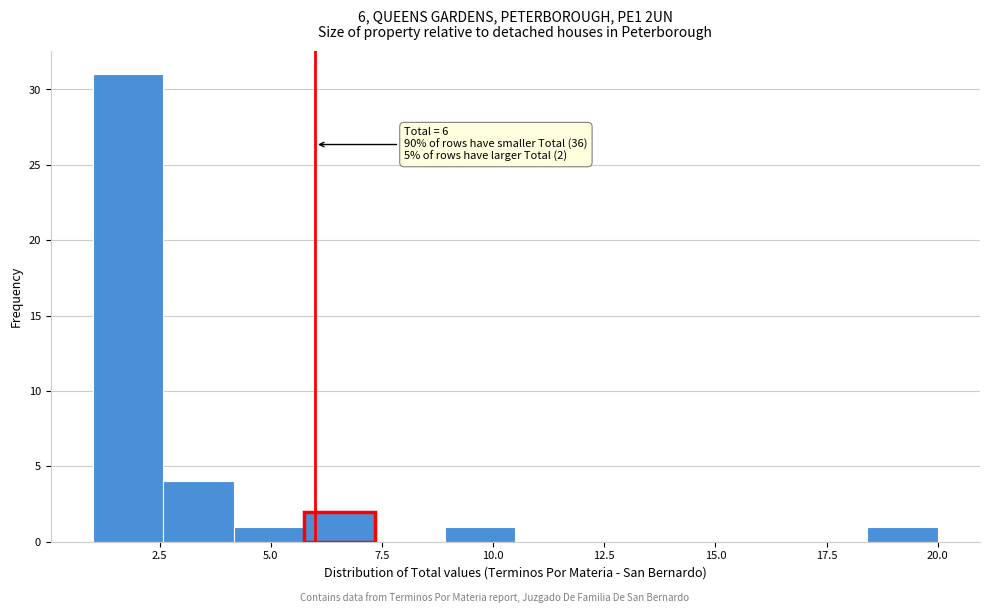

Around what value on the x-axis is the tallest bar? Give the approximate position of its centre, as read against the axis.

2.0